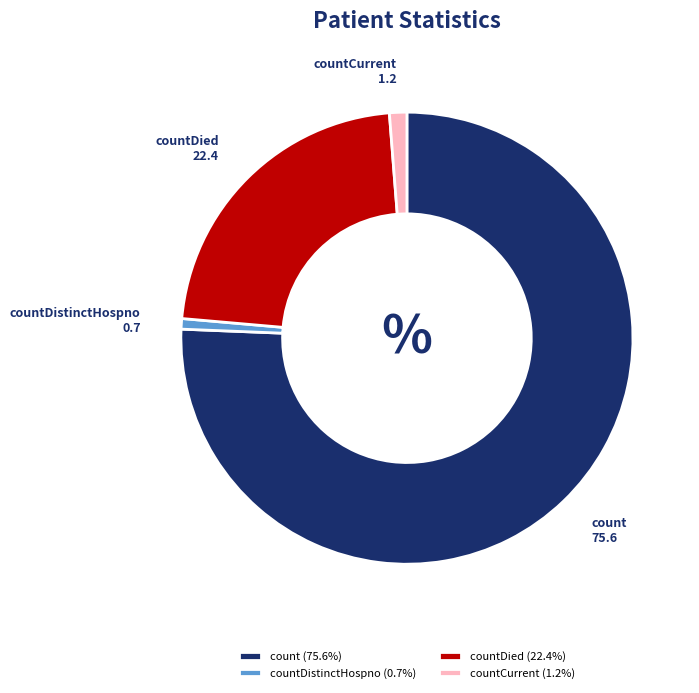

Does count account for over 50% of the chart?

Yes